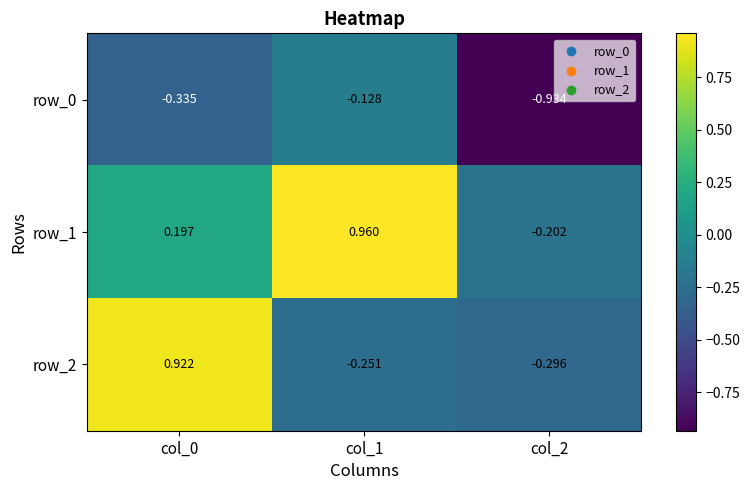

Which series has the largest range (max minus min)?

row_2